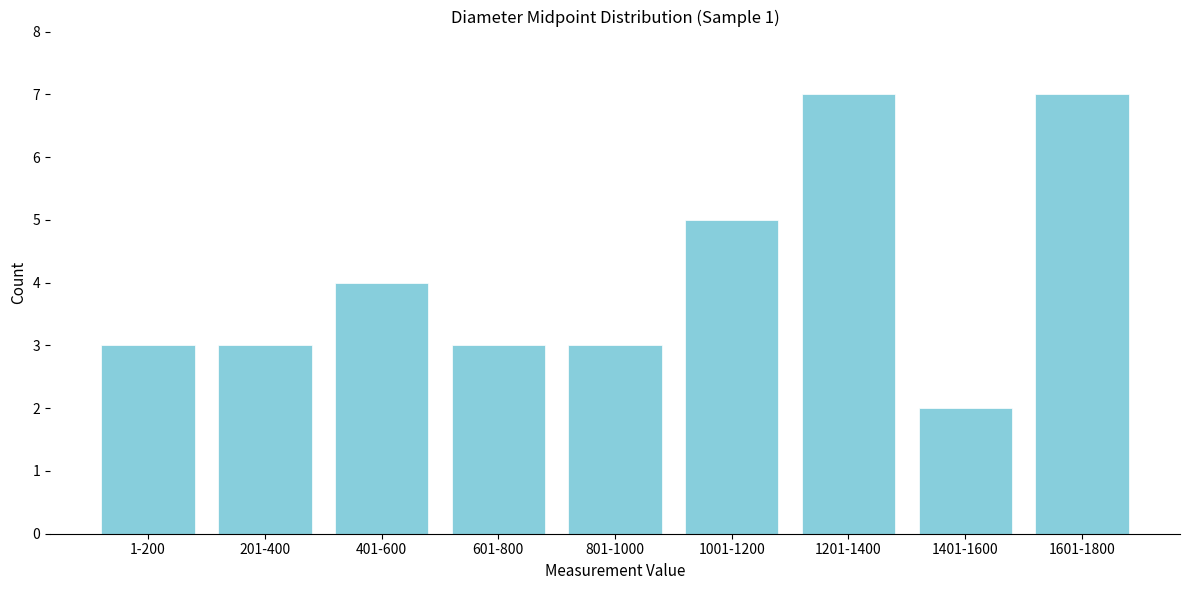

Reading right to left, transcribe all the data shown in this chart.

1601-1800=7	1401-1600=2	1201-1400=7	1001-1200=5	801-1000=3	601-800=3	401-600=4	201-400=3	1-200=3